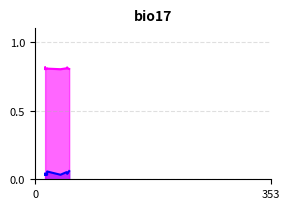

Which category has the highest value in the First_Noticeable_Increase_Cumulative_Value series?

51